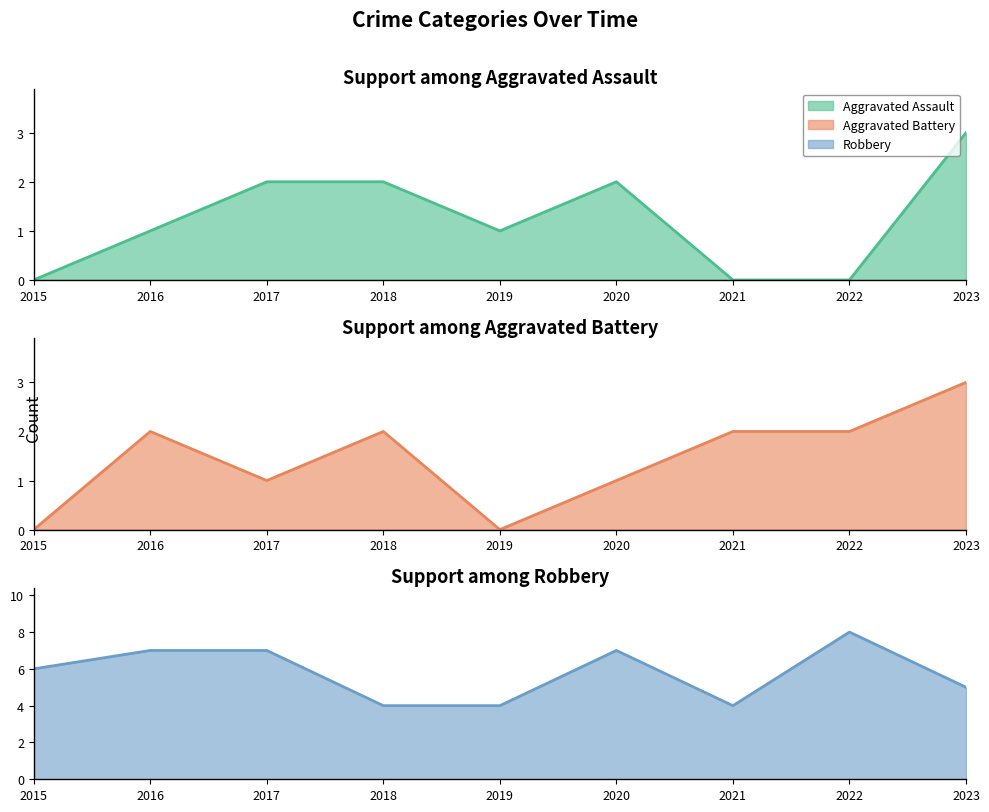

List the labels in order of Aggravated Assault value, smallest first.

2015, 2021, 2022, 2016, 2019, 2017, 2018, 2020, 2023